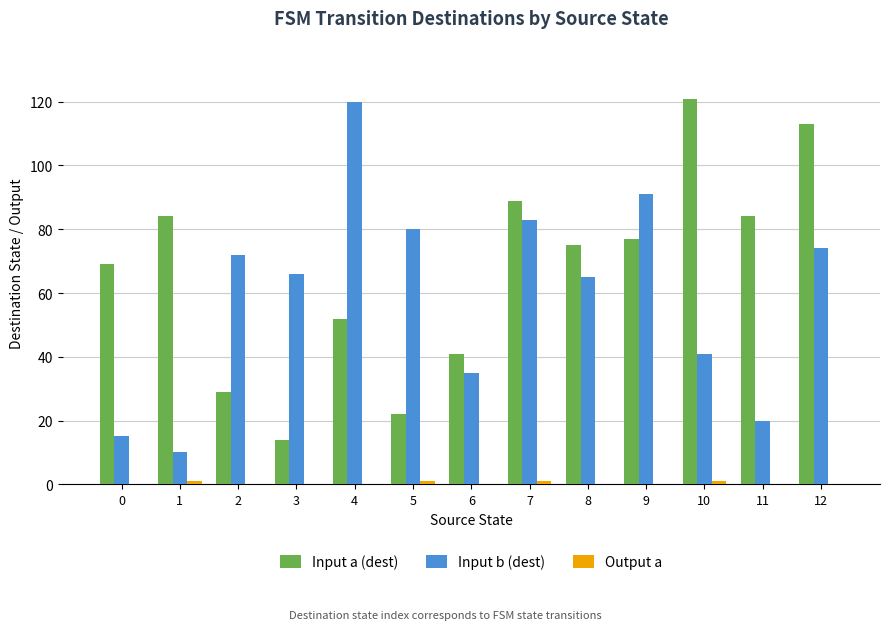

At which category is the sum across all series the highest?

12